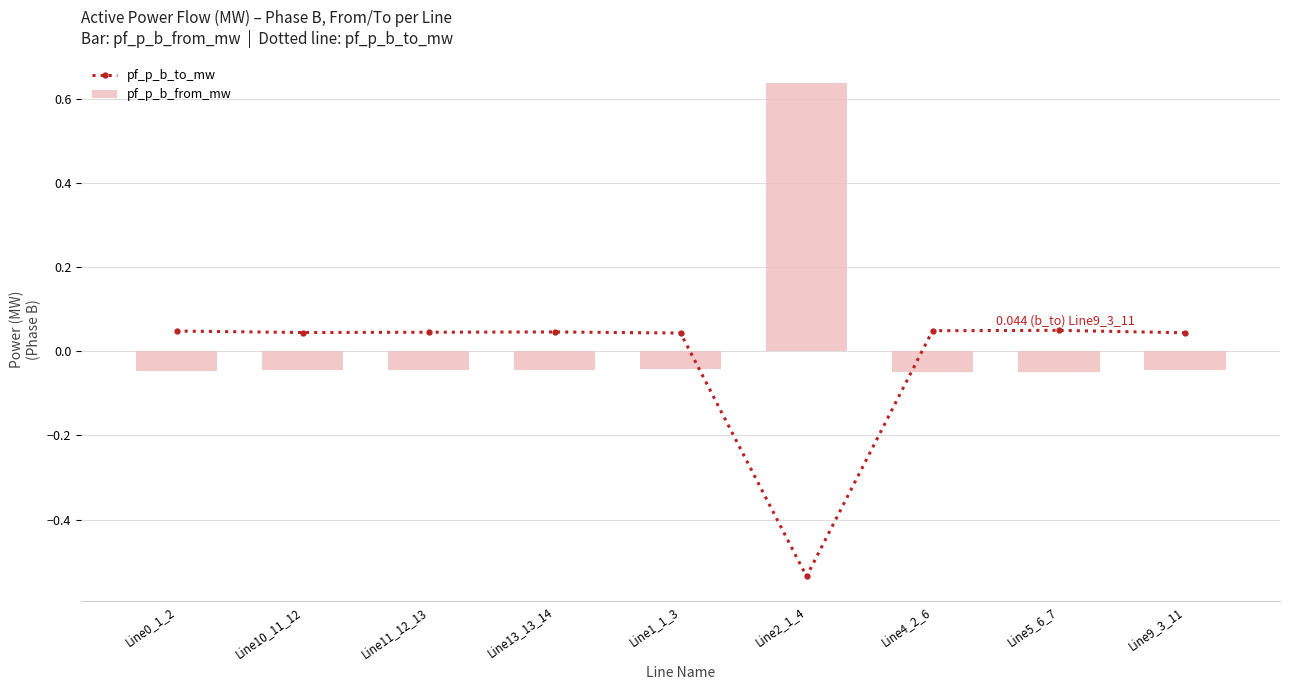

List the labels in order of pf_p_b_from_mw value, smallest first.

Line5_6_7, Line4_2_6, Line0_1_2, Line13_13_14, Line11_12_13, Line10_11_12, Line9_3_11, Line1_1_3, Line2_1_4